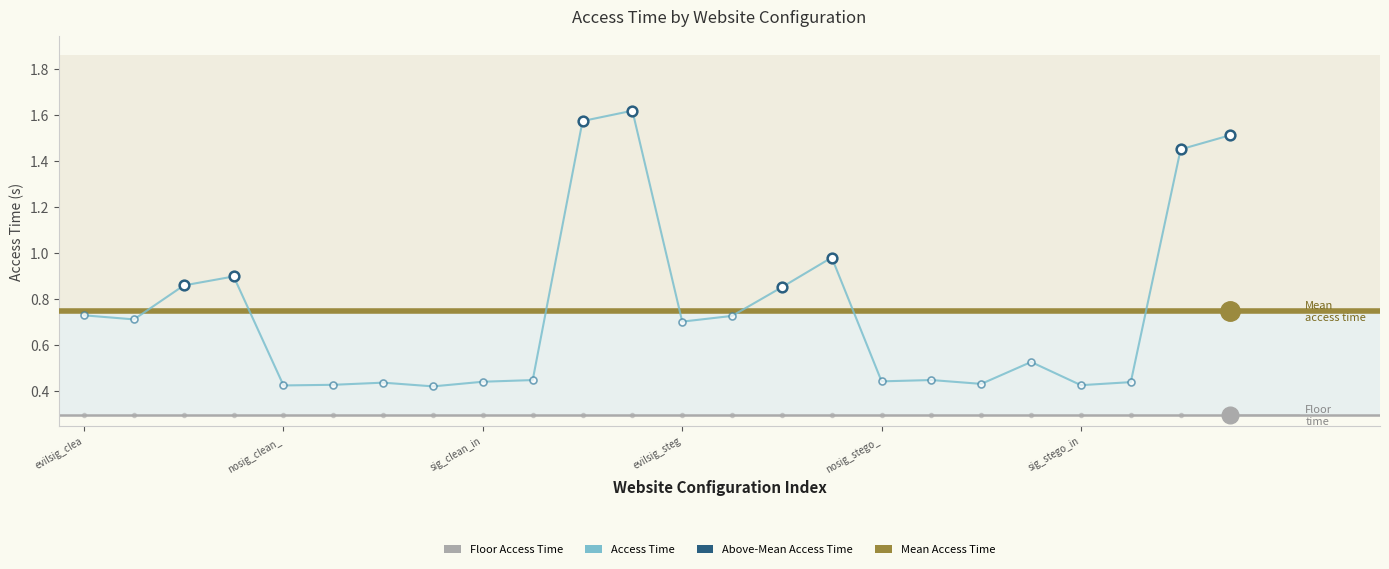

The value at sig_clean_in is 0.4. True or false?

True